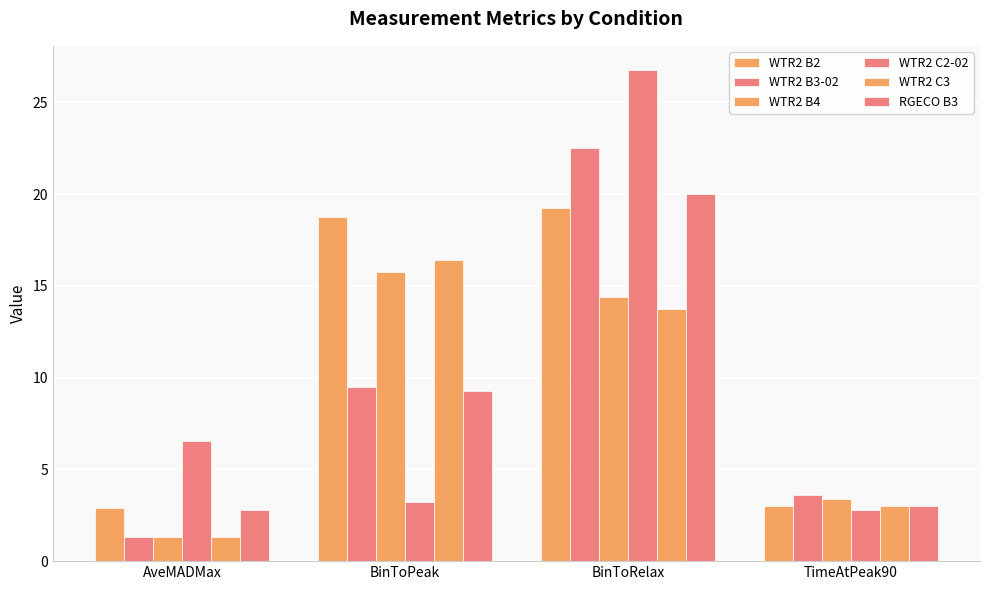

How many groups of bars are there?

4